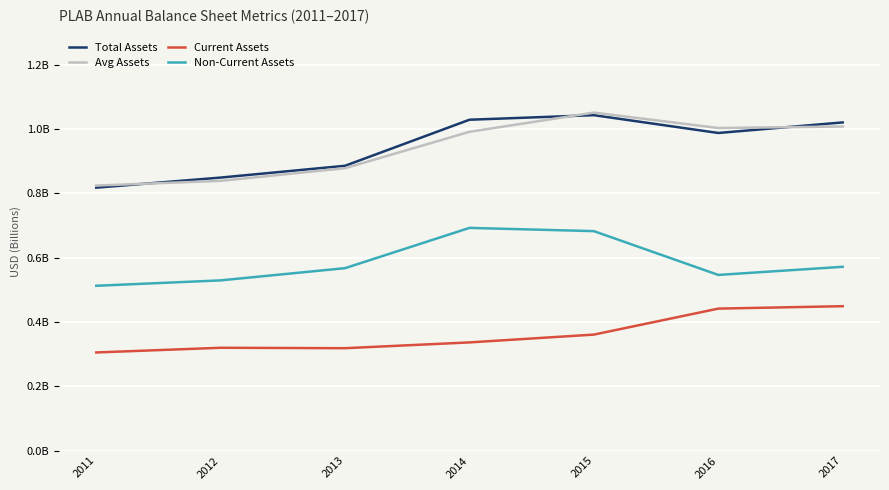

What is the sum of the Current Assets values at 2011 and 2015?

0.7